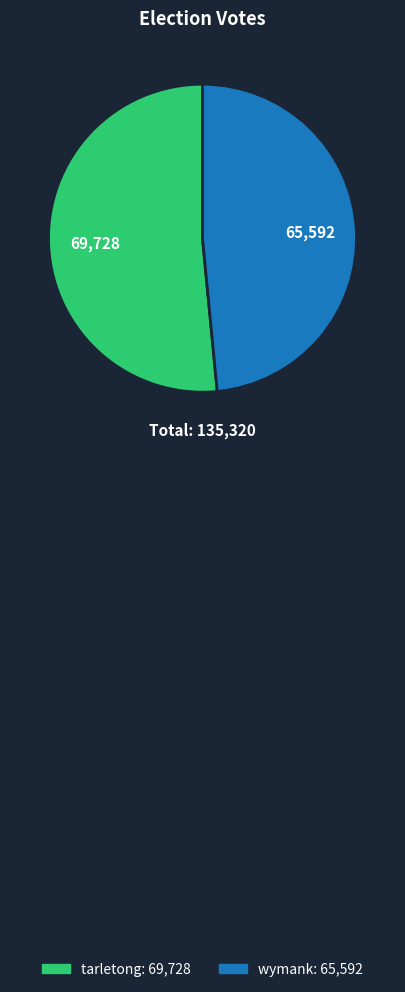

Which slice is the largest?

tarletong